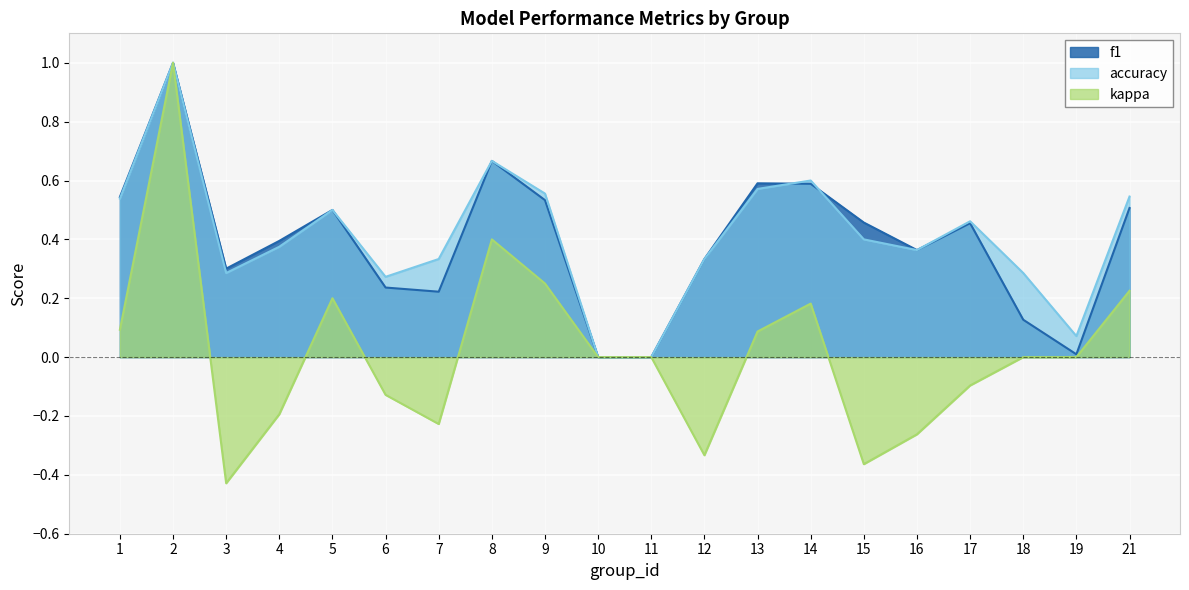

What is the value of the accuracy point at the 4th from the left?

0.4